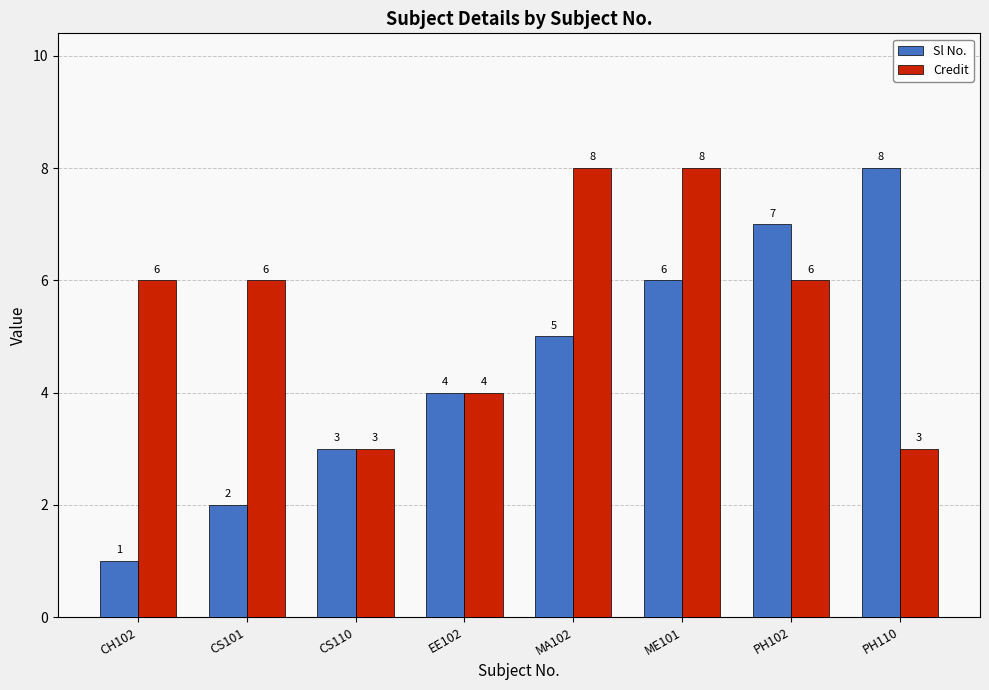

True or false: Sl No. has a value of 7 at PH102.

True